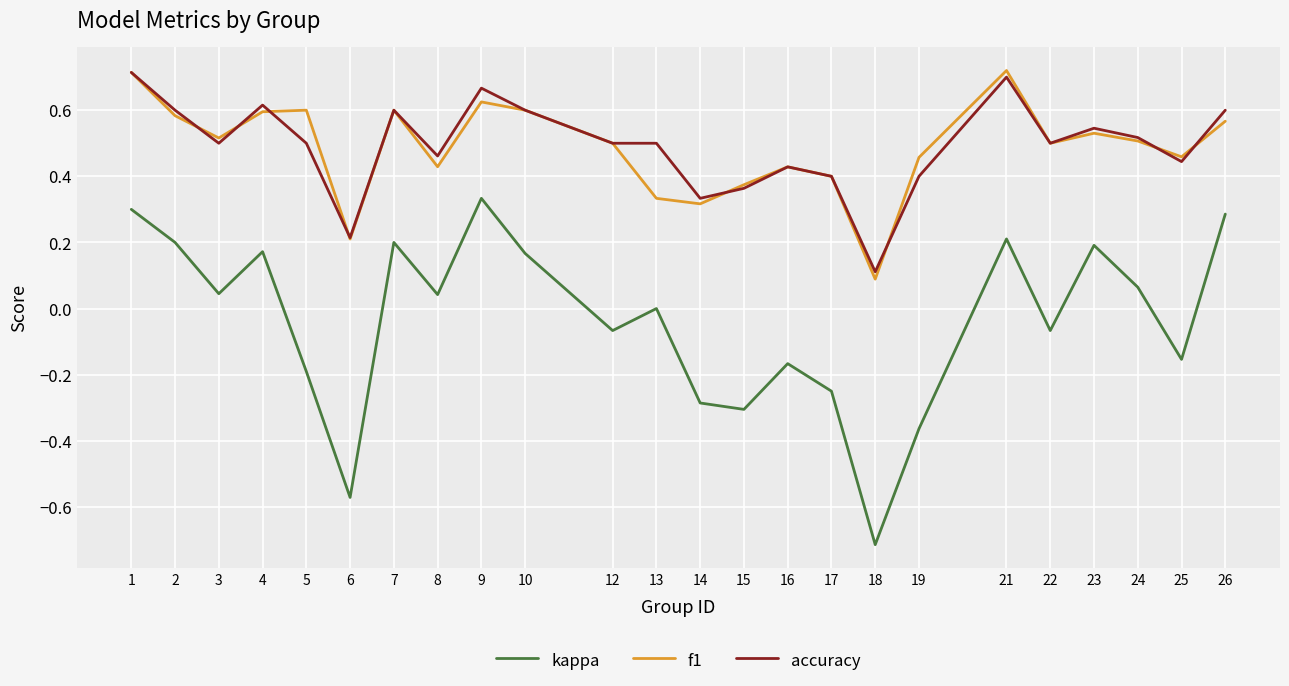

At which category is the sum across all series the highest?

1